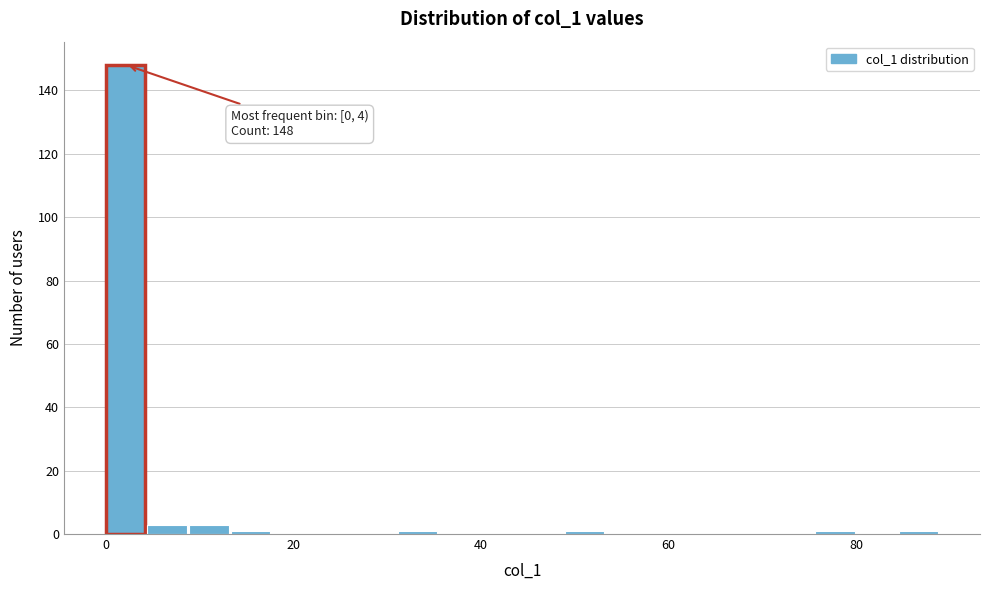

Read against the x-axis, roughly where is the centre of the tallest bar?

2